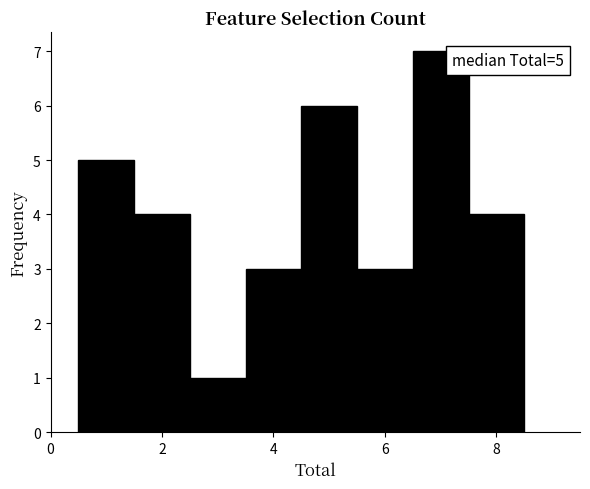

Over which range of the x-axis is the bar tallest?

6.5 to 7.5